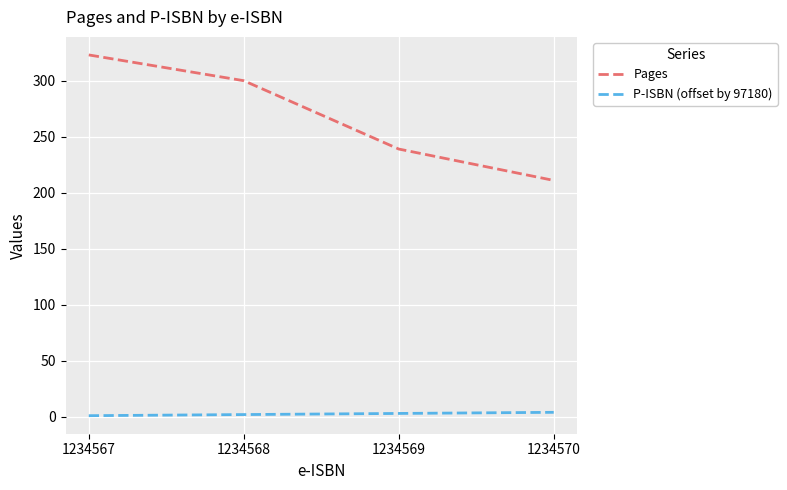

True or false: P-ISBN (offset by 97180) and Pages intersect in this chart.

False